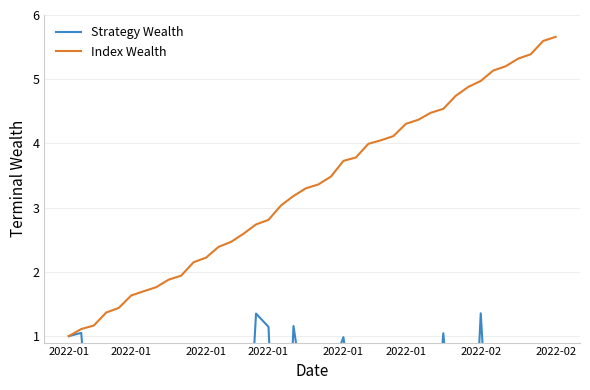

What is the average value of the Index Wealth series?

3.3